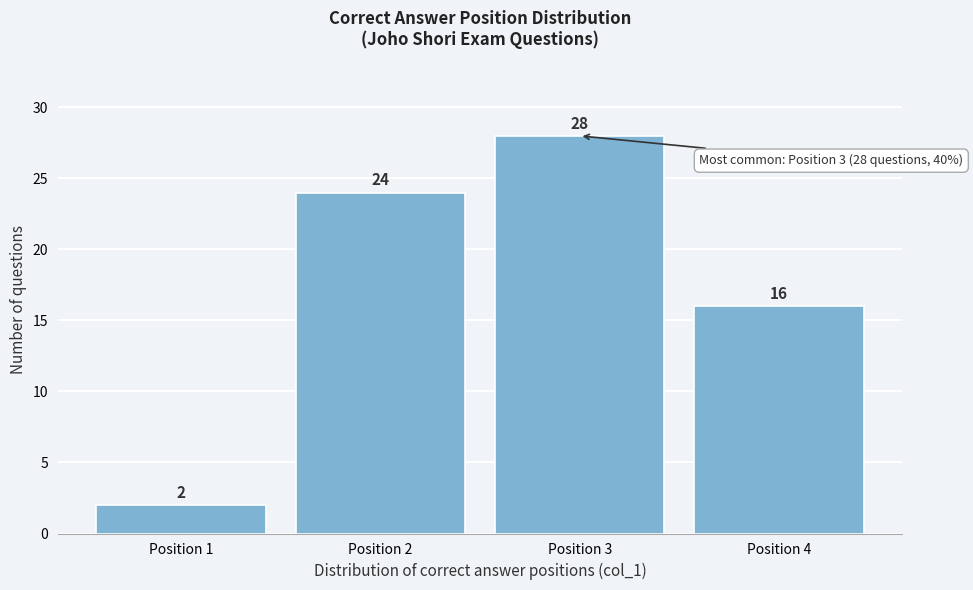

Reading left to right, transcribe this chart: for each bar, give the range it covers on the x-axis and its height.

0.5 to 1.5: 2
1.5 to 2.5: 24
2.5 to 3.5: 28
3.5 to 4.5: 16